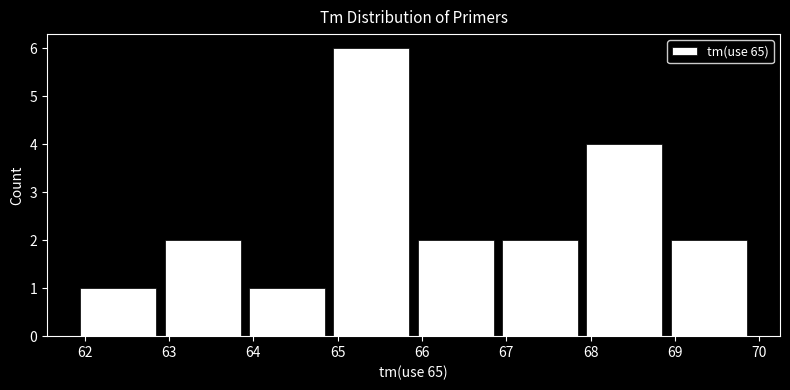

How tall is the bar that spans 64.9 to 65.9 on the x-axis? The values are not printed on the chart, so give them approximately, as read against the axis.

6